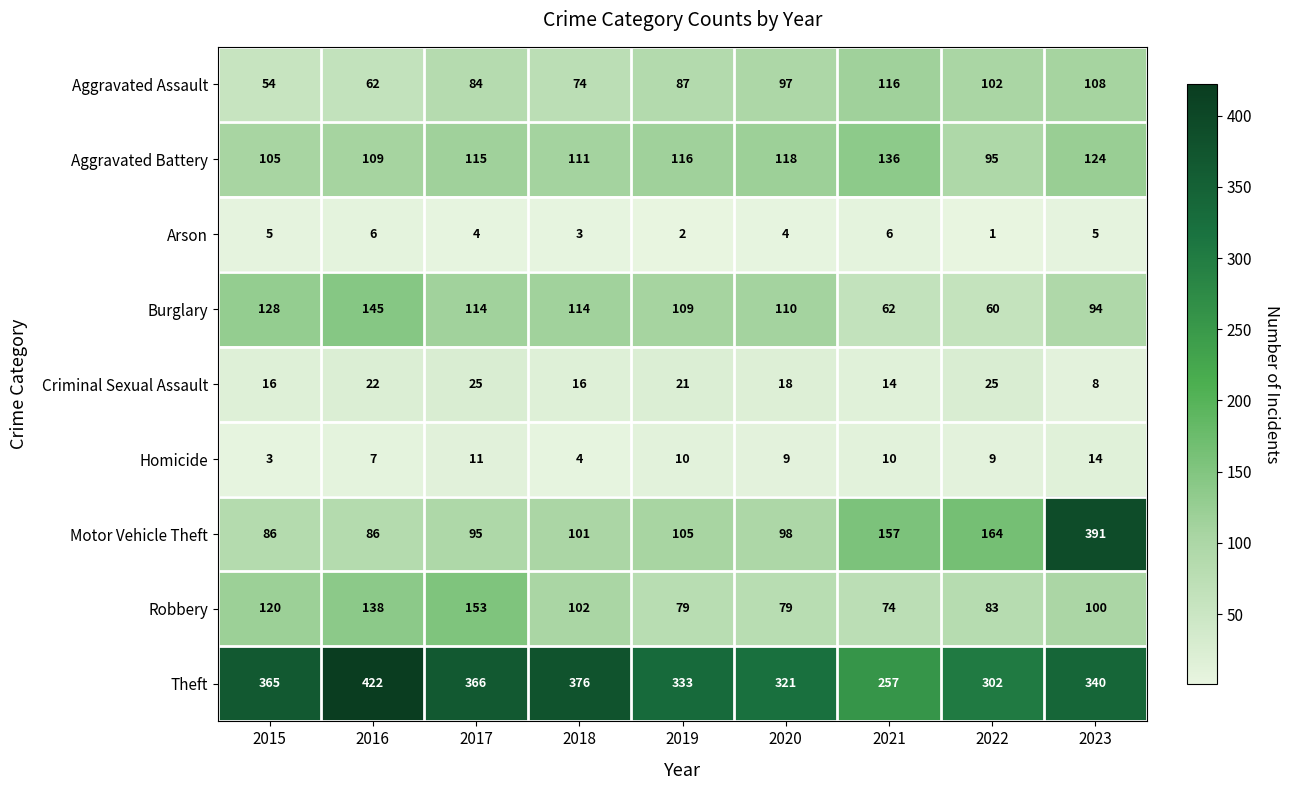

What is the sum of all Burglary values?

936